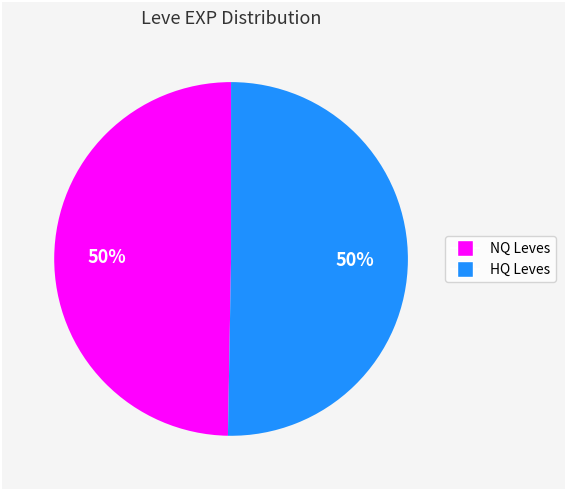

To the nearest percent, what is the average slice percentage?

50%